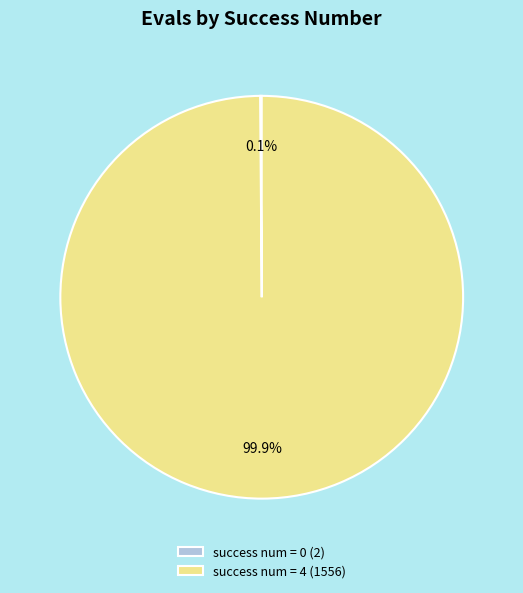

What is the largest slice in the pie chart?

success num = 4 (1556)